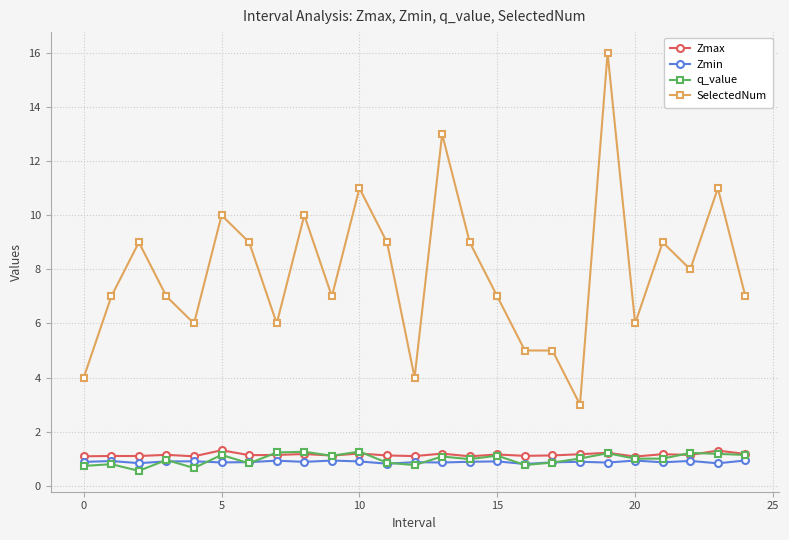

True or false: SelectedNum and Zmin intersect in this chart.

False